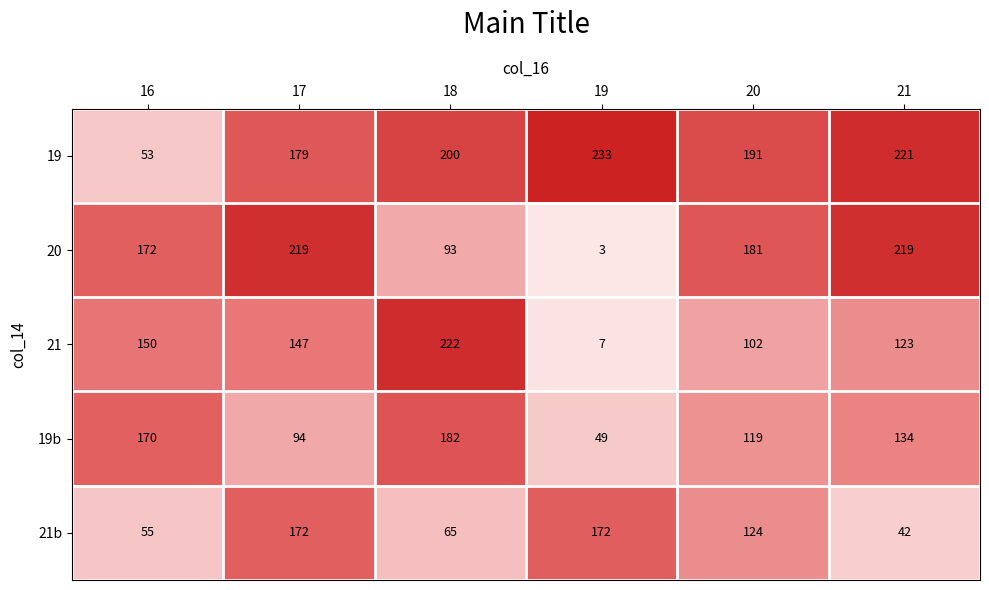

Which series changed the most between 16 and 21?

19